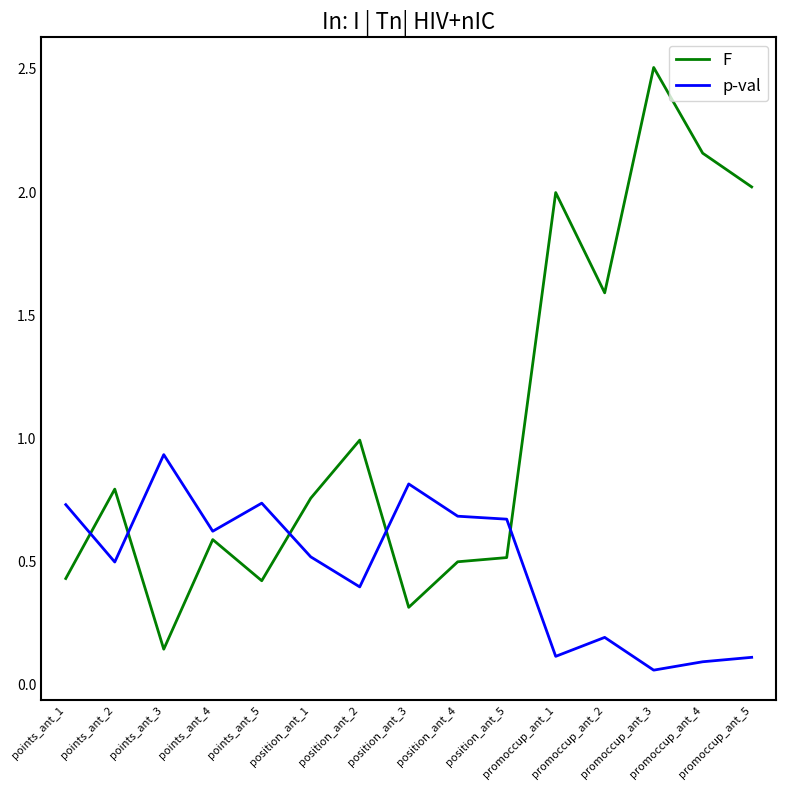

What is the spread (max minus min) of values at promoccup_ant_3?

2.4